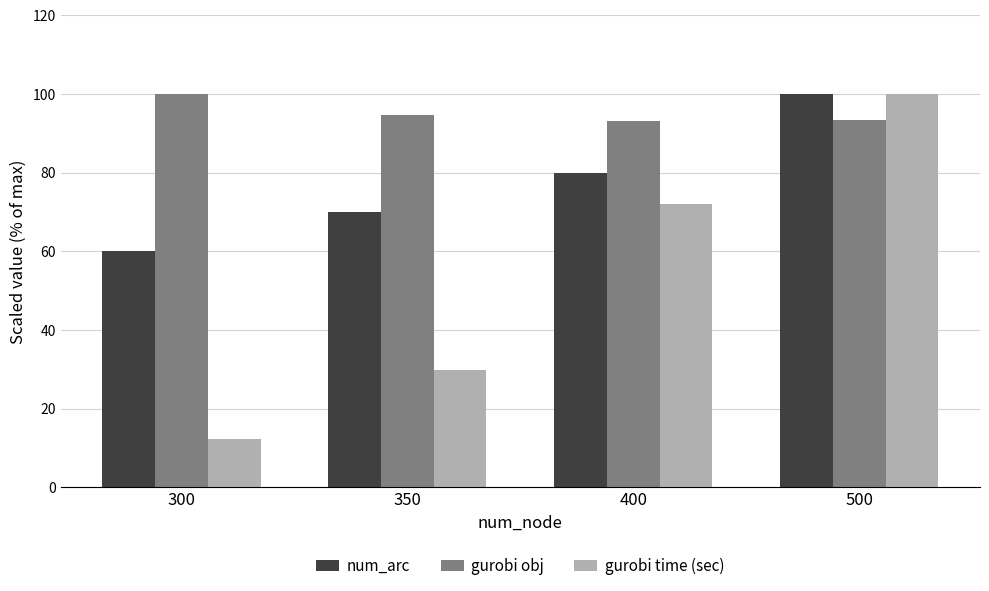

What are all the series names shown in the legend?

num_arc, gurobi obj, gurobi time (sec)